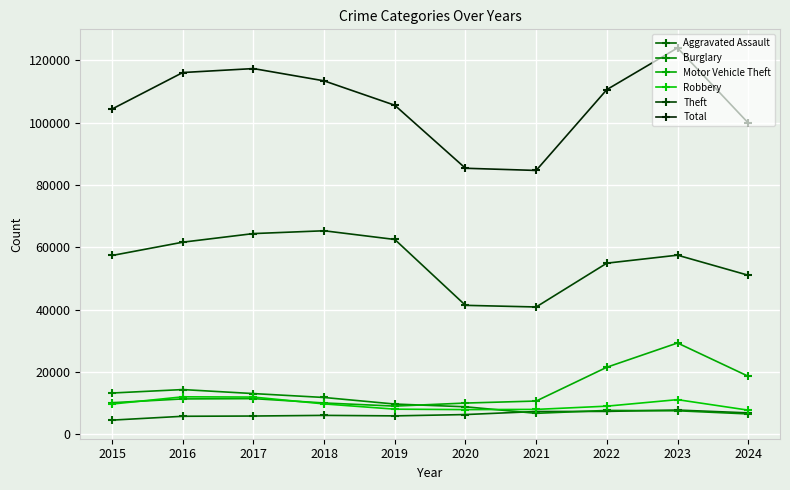

At which category does Burglary reach its first local peak?

2016